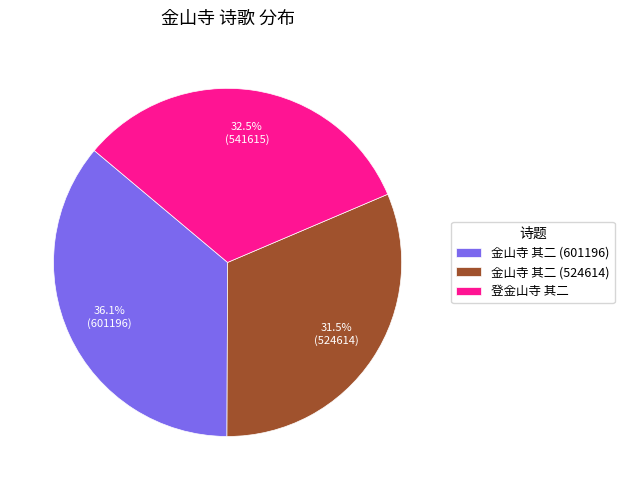

Approximately how many times larger is the value at 金山寺 其二 (601196) compared to 登金山寺 其二?

1.1